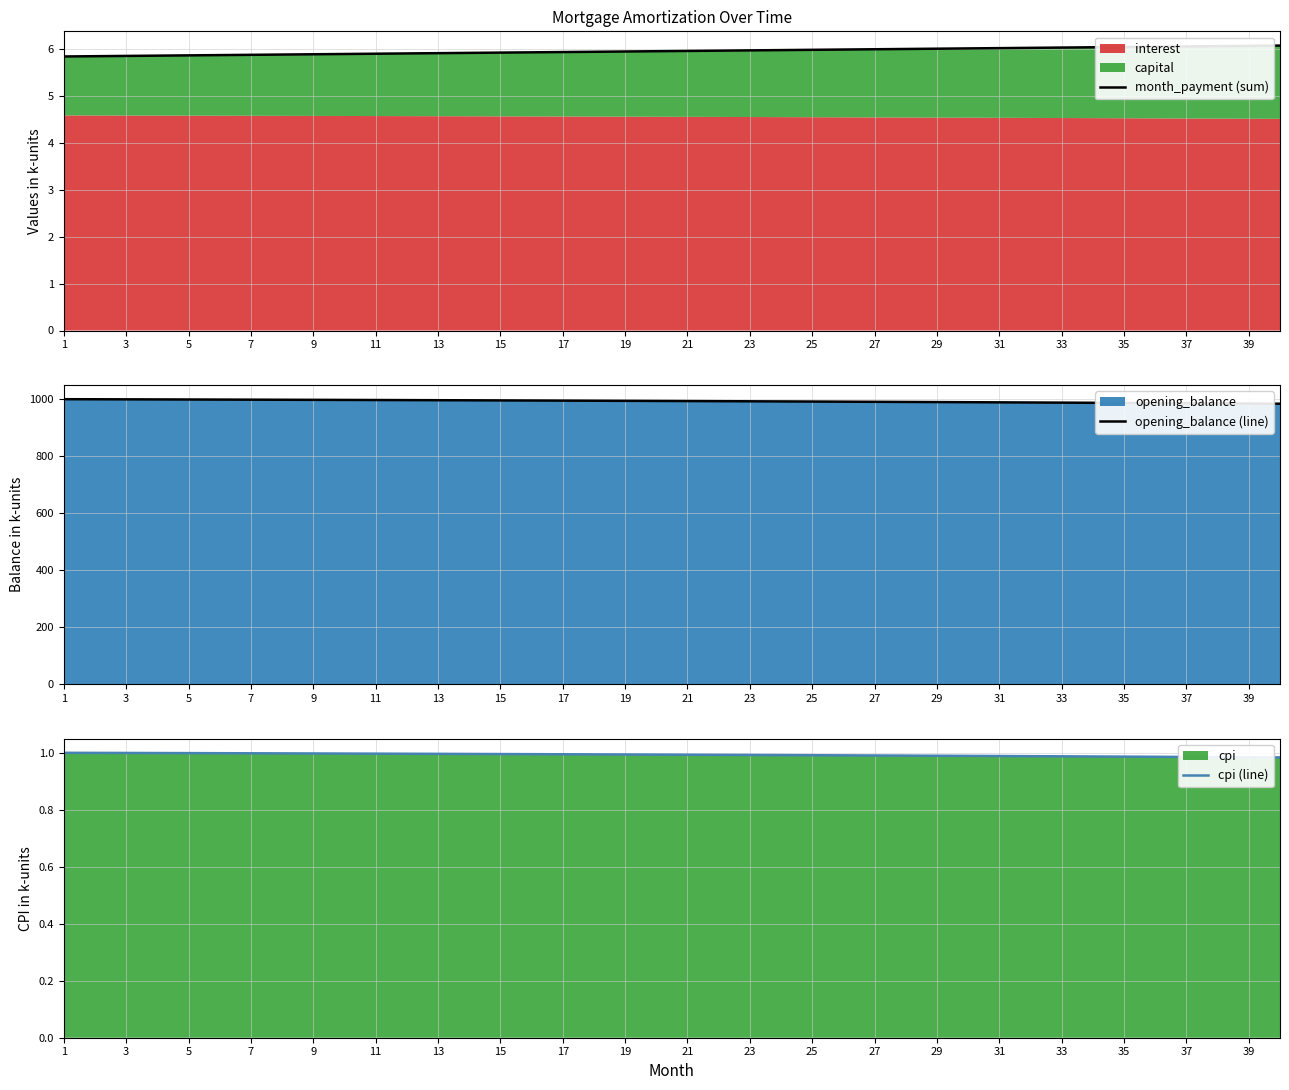

True or false: opening_balance (line) has a value of 987.9 at 35.

True